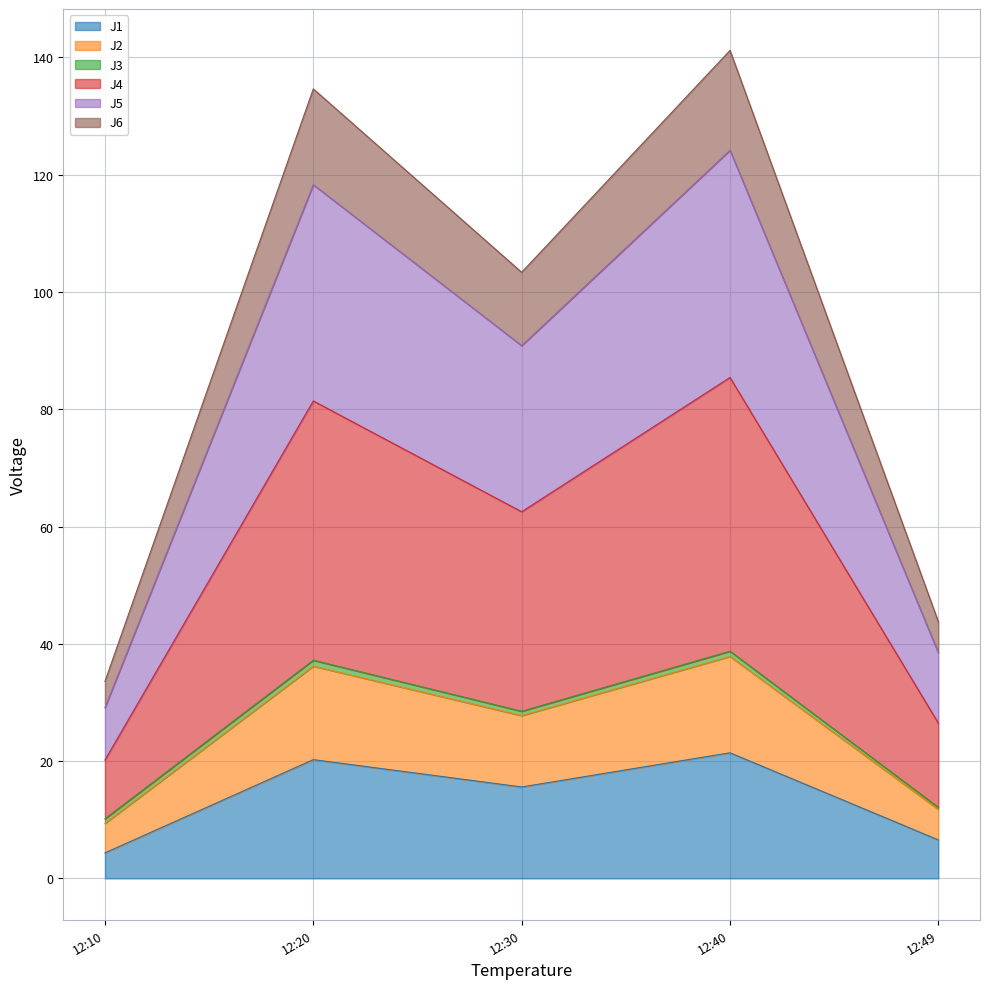

The J1 series shows 11.1 at 12:20. True or false?

False